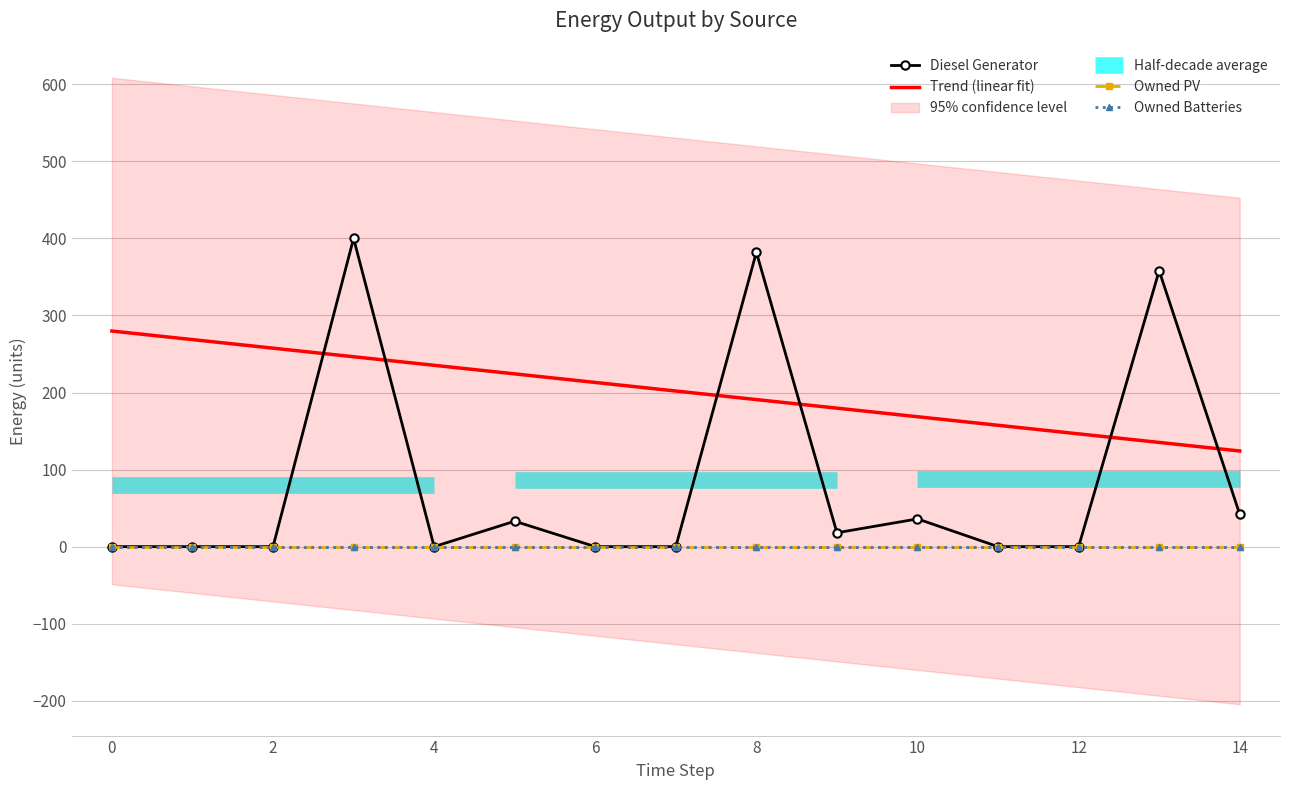

What is the maximum value shown in the chart?

400.0